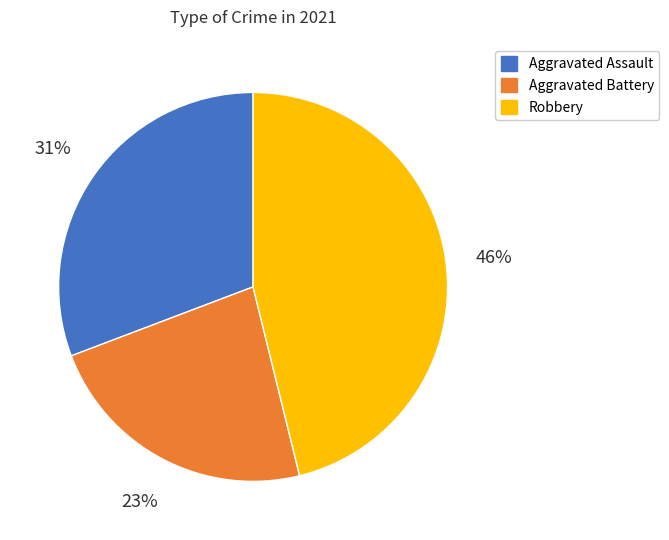

Is there any slice that represents more than half of the pie?

No